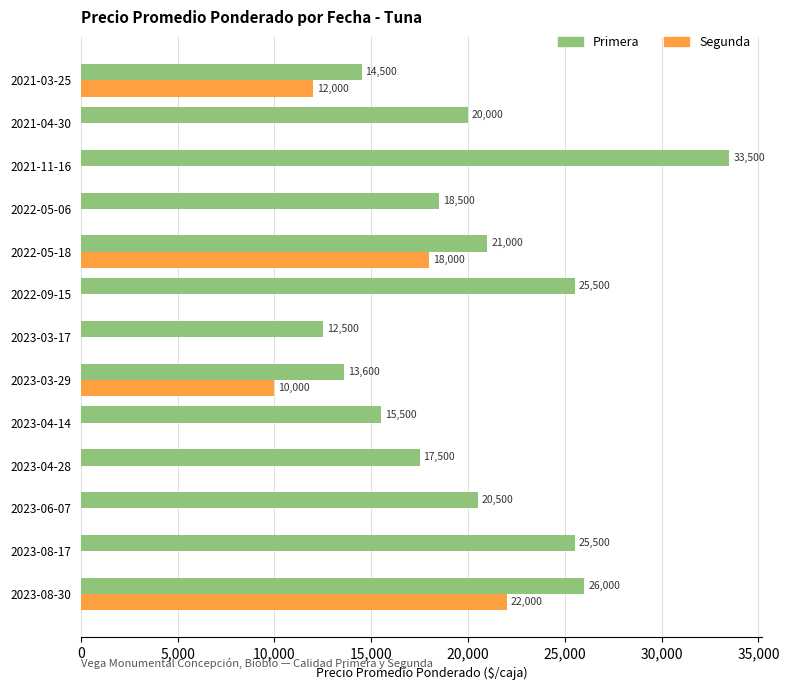

Read the Primera value at 2023-03-29, to the nearest 10.

13600